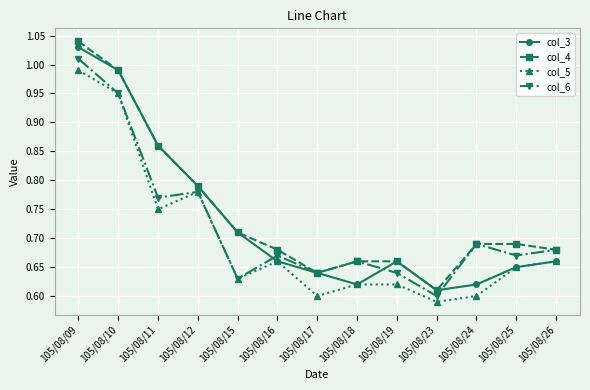

True or false: col_6 has a value of 1.1 at 105/08/25.

False